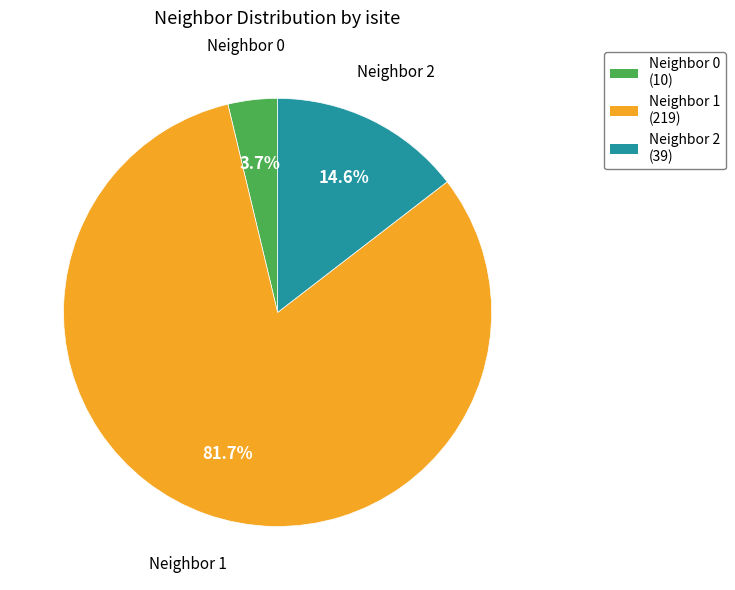

Does Neighbor 1 (219) represent more than half of the total?

Yes